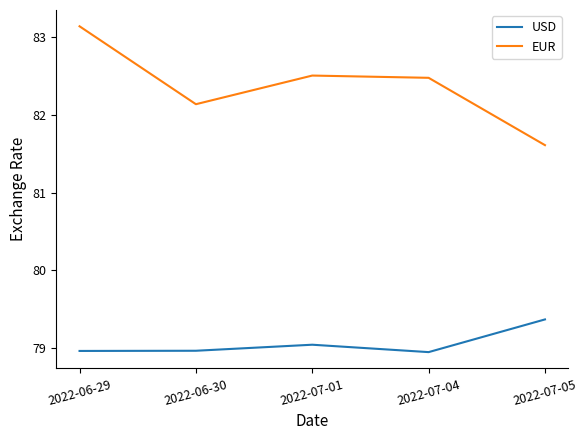

Where does the EUR series first go above 82?

2022-06-29